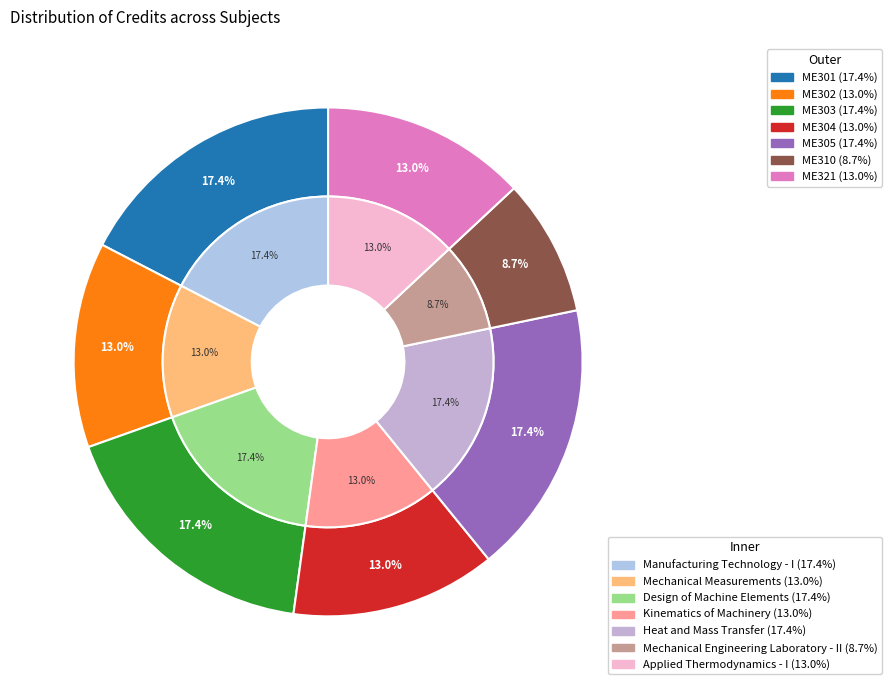

To the nearest percent, what percentage of the pie is ME302?

13%